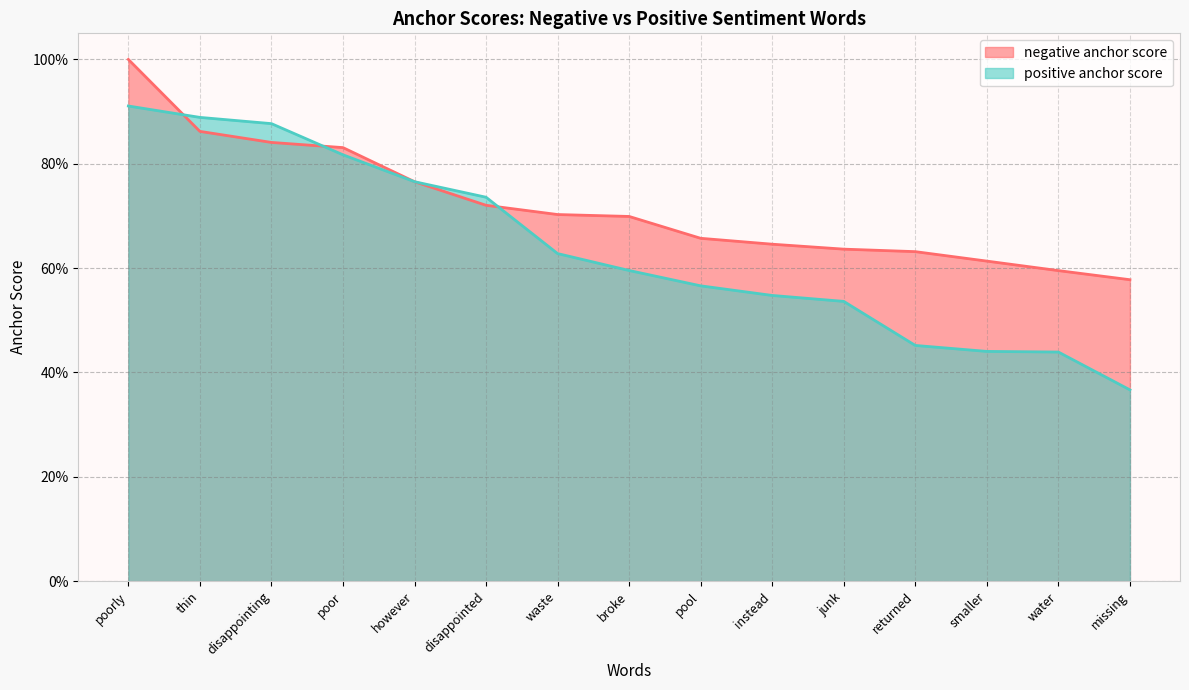

Does the chart display data point markers on the line(s)?

No